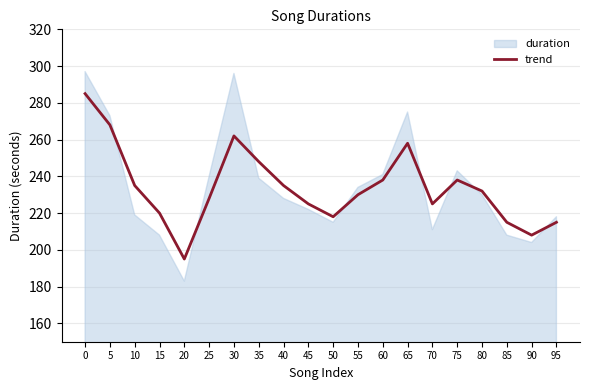

The chart shows a value of 268 at 5. True or false?

True